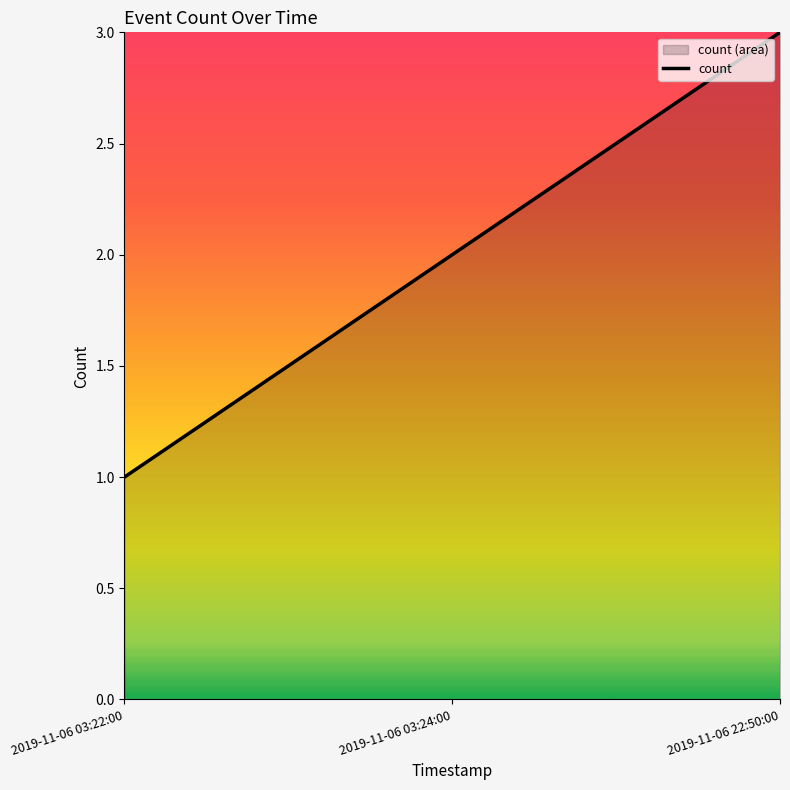

Count the values in the range 1 to 3.

3